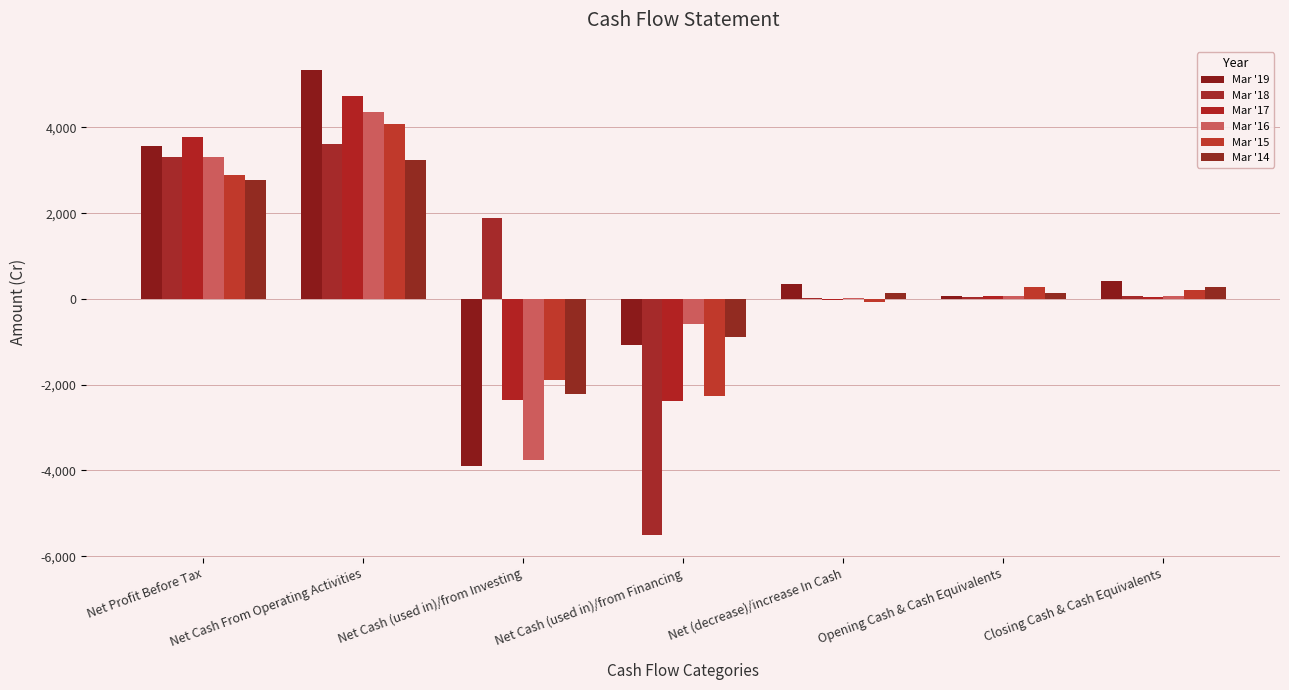

Reading right to left, extract all data points from this chart.

Mar '19: Closing Cash & Cash Equivalents=419.5	Opening Cash & Cash Equivalents=63.9	Net (decrease)/increase In Cash=355.6	Net Cash (used in)/from Financing=-1085.8	Net Cash (used in)/from Investing=-3895.1	Net Cash From Operating Activities=5336.5	Net Profit Before Tax=3562.3
Mar '18: Closing Cash & Cash Equivalents=63.9	Opening Cash & Cash Equivalents=50.9	Net (decrease)/increase In Cash=13.0	Net Cash (used in)/from Financing=-5496.5	Net Cash (used in)/from Investing=1891.9	Net Cash From Operating Activities=3617.7	Net Profit Before Tax=3301.8
Mar '17: Closing Cash & Cash Equivalents=50.9	Opening Cash & Cash Equivalents=75.8	Net (decrease)/increase In Cash=-24.9	Net Cash (used in)/from Financing=-2382.6	Net Cash (used in)/from Investing=-2365.1	Net Cash From Operating Activities=4722.9	Net Profit Before Tax=3775.9
Mar '16: Closing Cash & Cash Equivalents=75.8	Opening Cash & Cash Equivalents=60.5	Net (decrease)/increase In Cash=15.3	Net Cash (used in)/from Financing=-582.4	Net Cash (used in)/from Investing=-3756.7	Net Cash From Operating Activities=4354.4	Net Profit Before Tax=3298.6
Mar '15: Closing Cash & Cash Equivalents=213.9	Opening Cash & Cash Equivalents=277.5	Net (decrease)/increase In Cash=-63.6	Net Cash (used in)/from Financing=-2266.8	Net Cash (used in)/from Investing=-1879.7	Net Cash From Operating Activities=4082.9	Net Profit Before Tax=2886.2
Mar '14: Closing Cash & Cash Equivalents=277.5	Opening Cash & Cash Equivalents=142.7	Net (decrease)/increase In Cash=134.8	Net Cash (used in)/from Financing=-897.2	Net Cash (used in)/from Investing=-2209.6	Net Cash From Operating Activities=3241.6	Net Profit Before Tax=2775.5